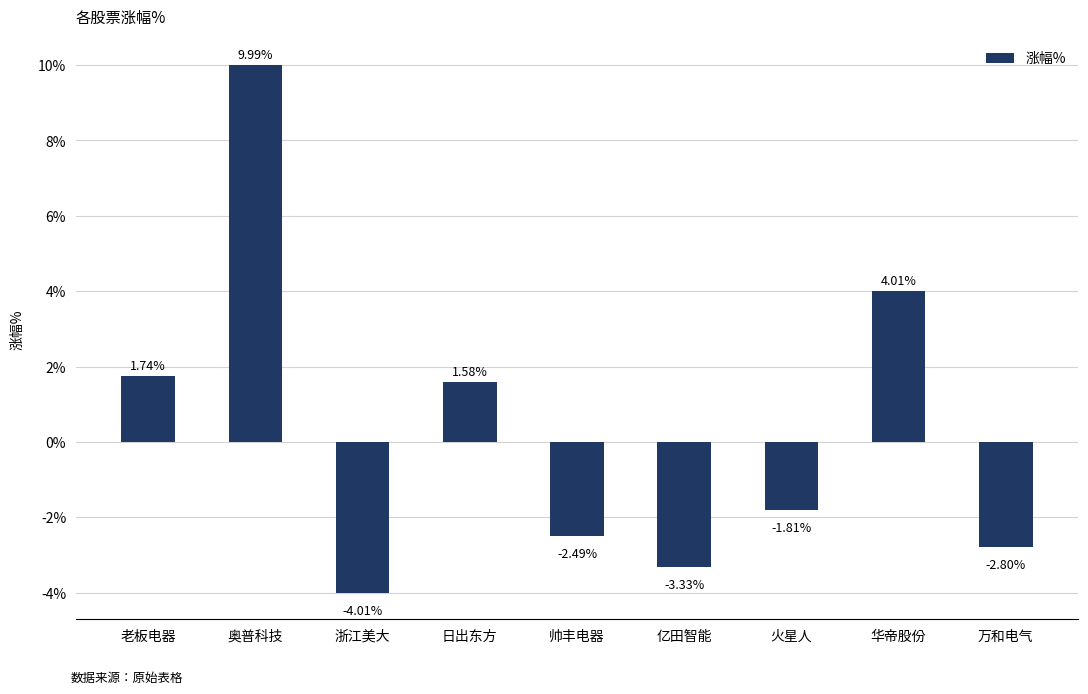

At which label is the value closest to 2?

老板电器